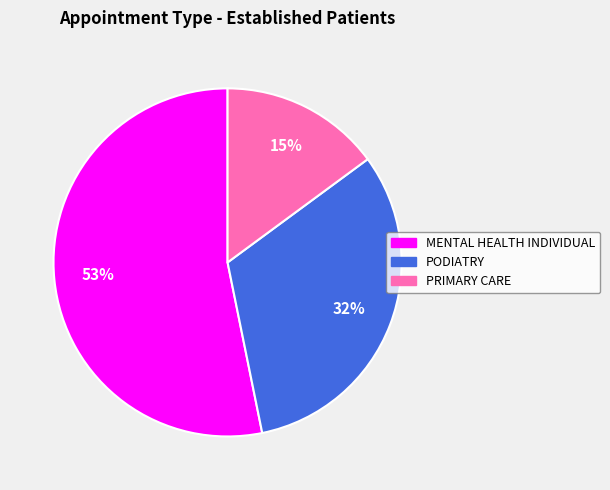

Between PRIMARY CARE and MENTAL HEALTH INDIVIDUAL, which is larger?

MENTAL HEALTH INDIVIDUAL